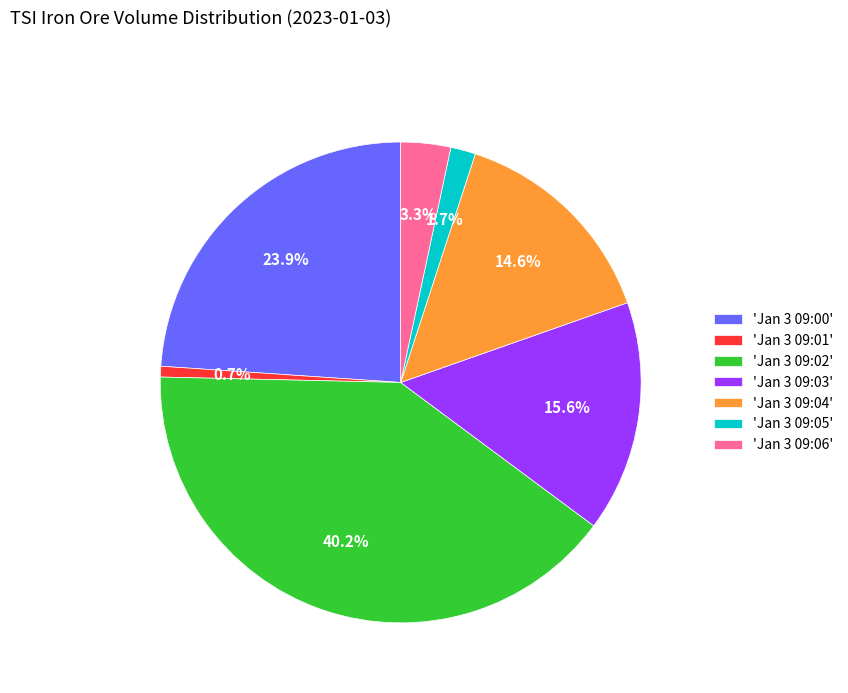

Does 'Jan 3 09:00' represent more than half of the total?

No